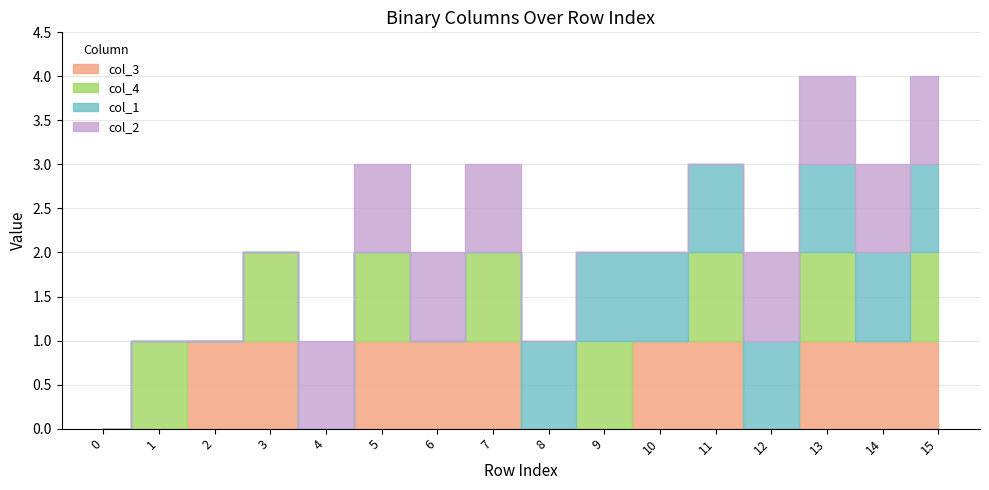

Count the col_2 values in the range 0 to 1.

16